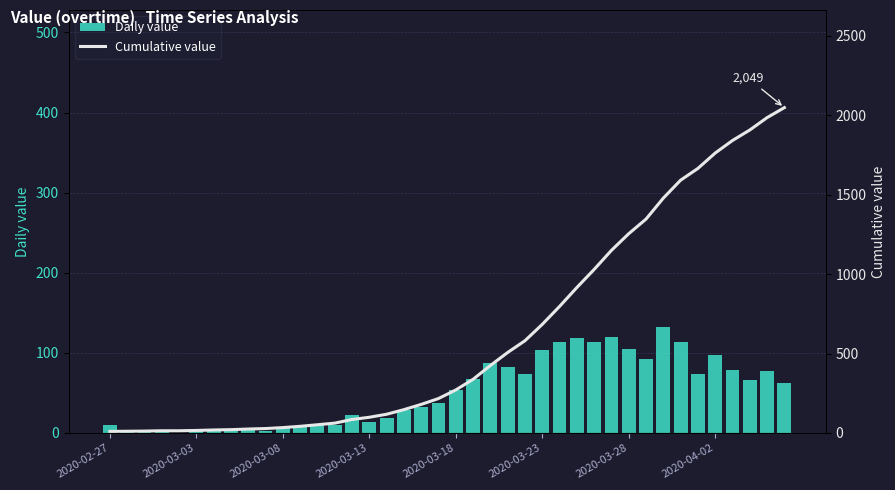

Is it true that Daily value equals 79 at 36?

True